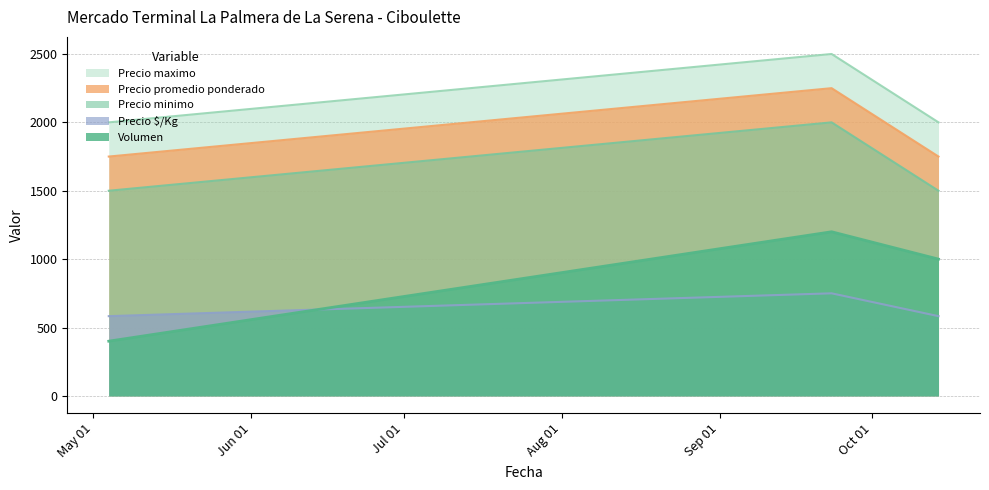

Is it true that Precio minimo equals 982 at 2022-05-04?

False